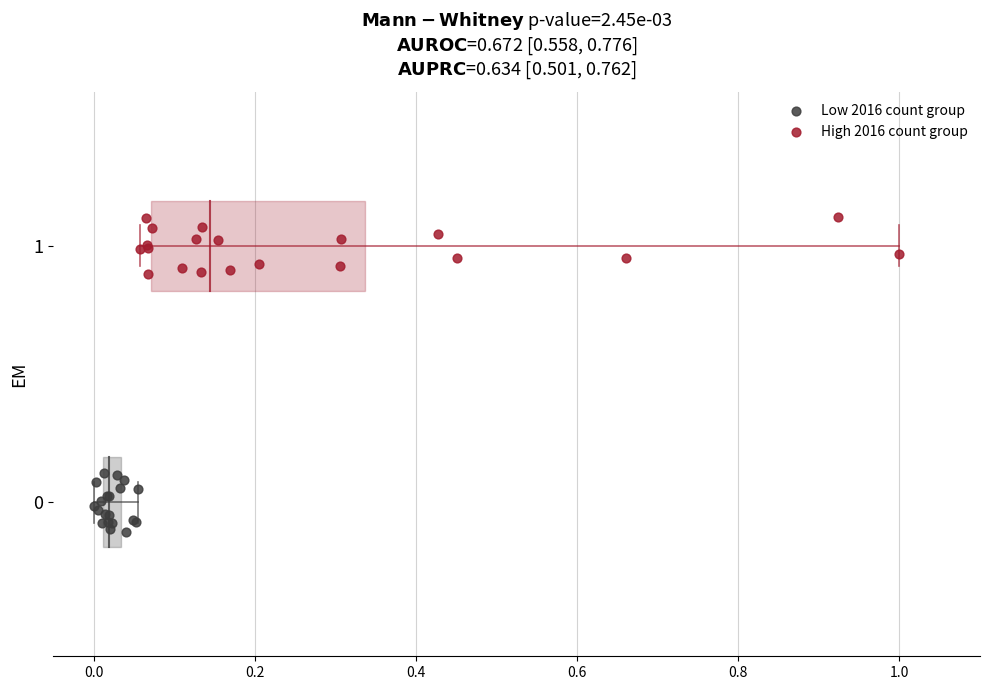

Which series contains the highest Y value?

High 2016 count group